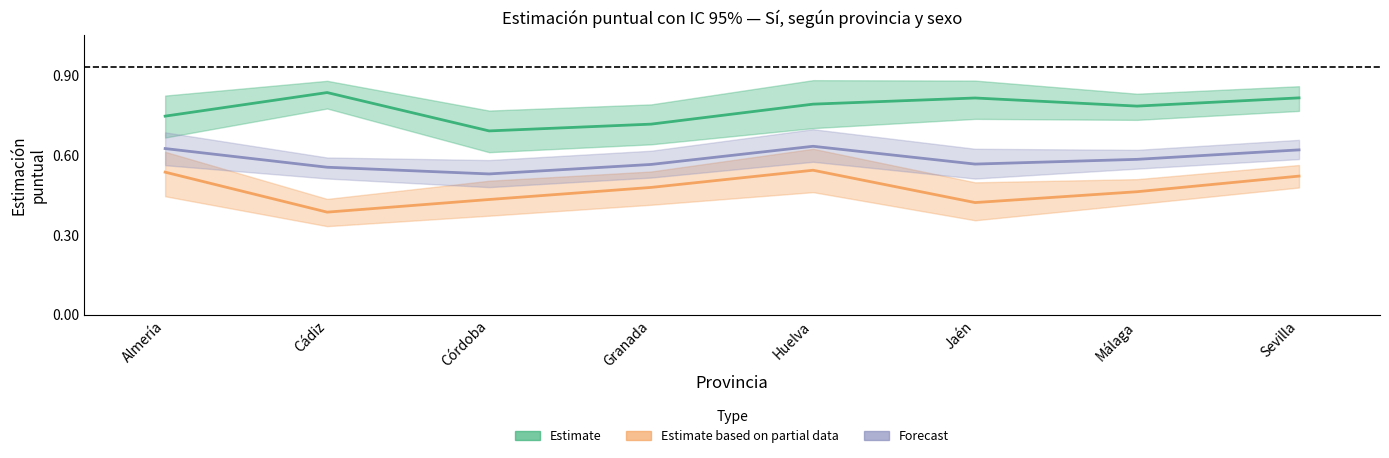

List the series in order of their overall mean, highest first.

Estimate (Hombre), Forecast (Total), Estimate based on partial data (Mujer)